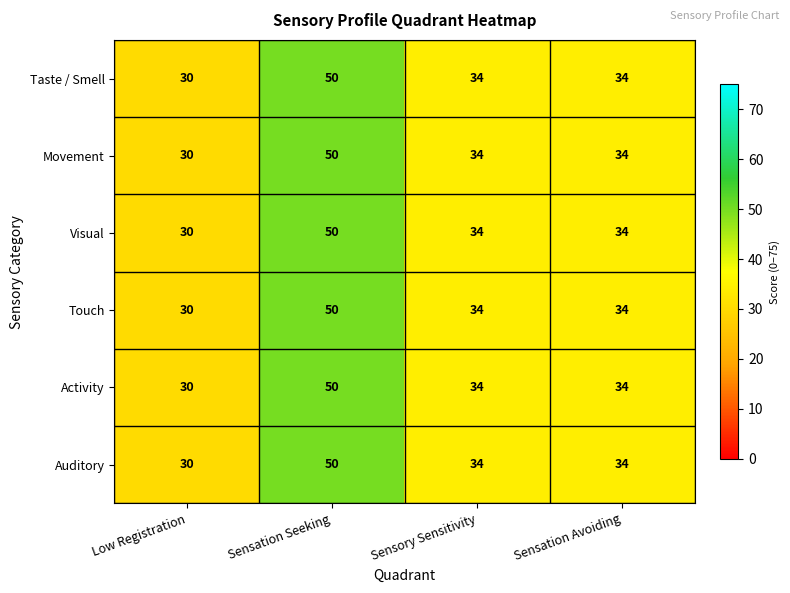

The value of Auditory at Low Registration is 30. True or false?

True